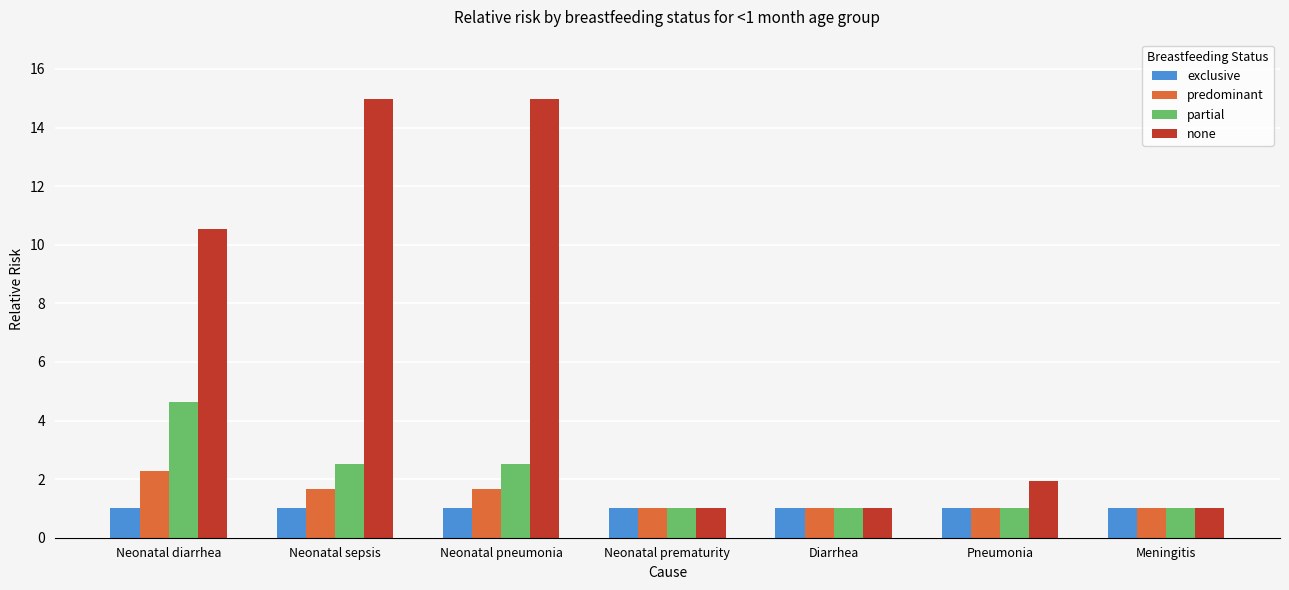

What position from the left is Neonatal sepsis?

2